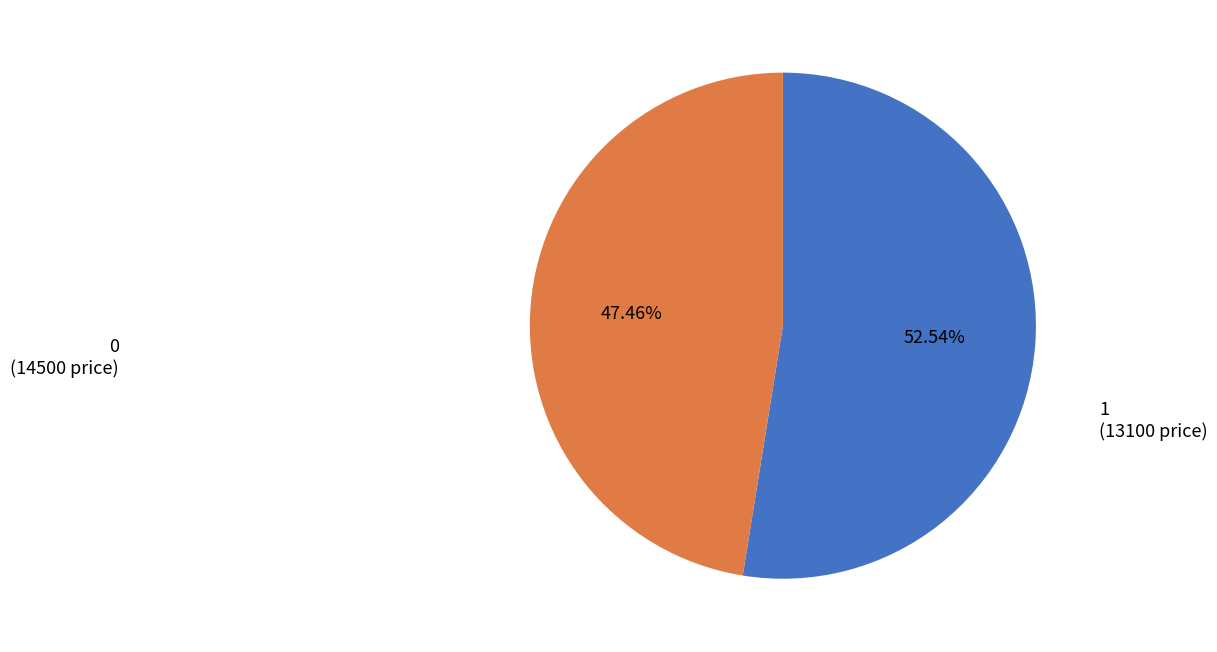

Does any single category account for the majority?

Yes